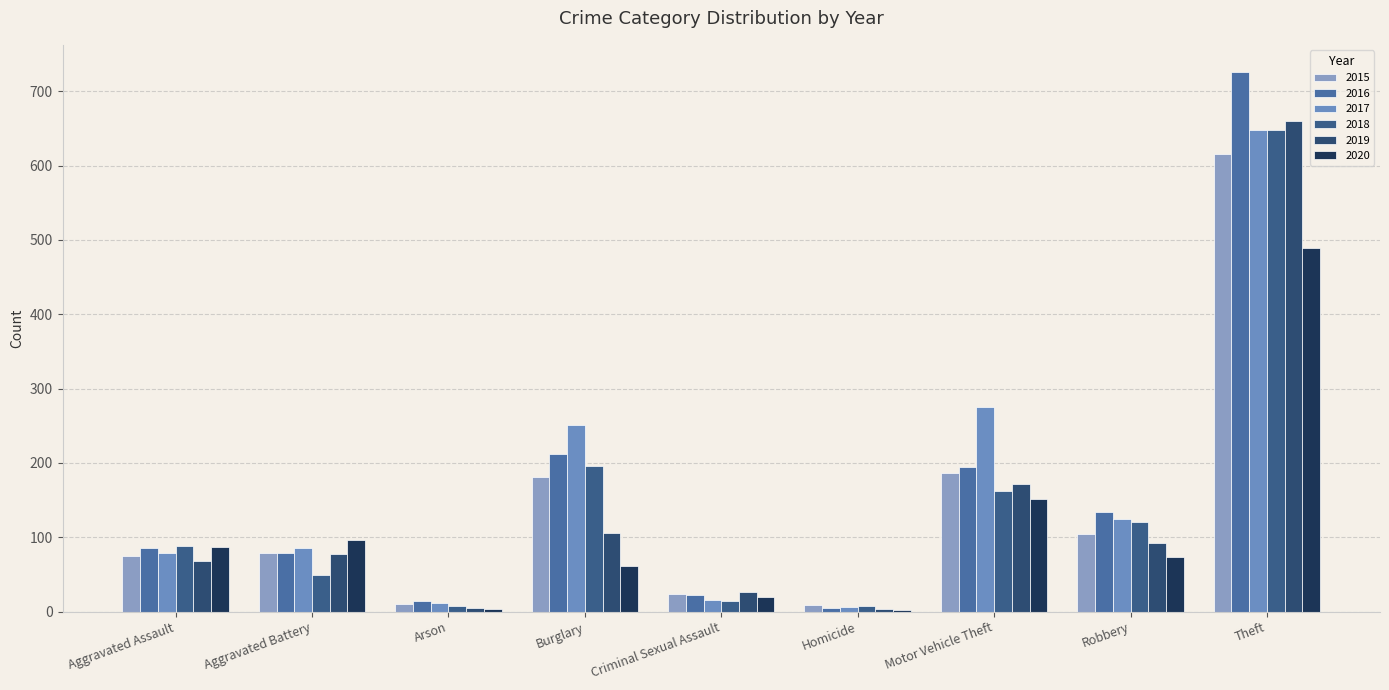

Between Burglary and Robbery, which series saw the biggest shift?

2017